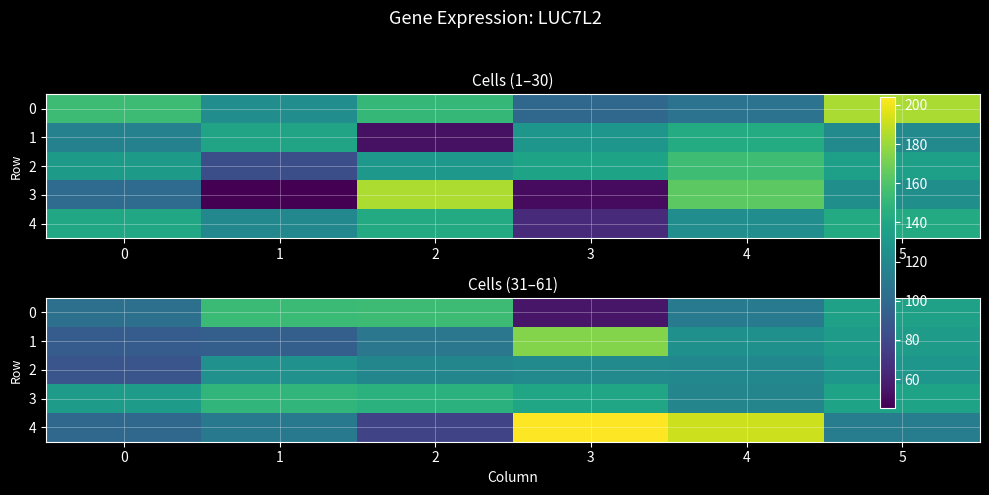

The value of 1 at 3 is 108.8. True or false?

False